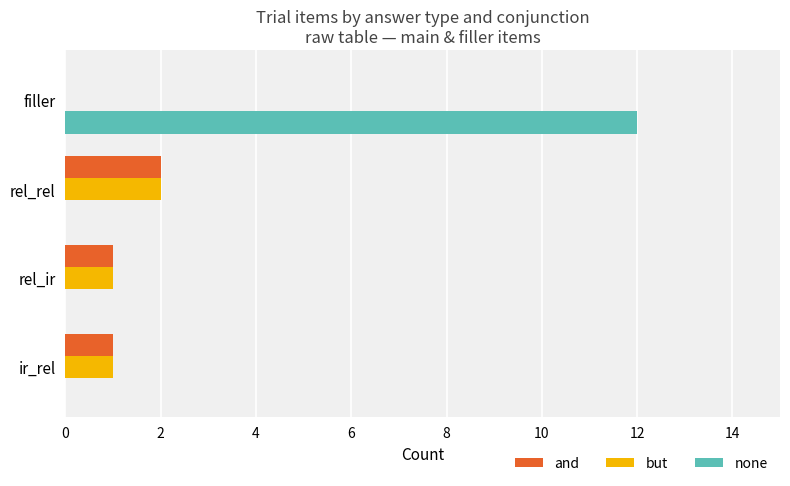

Is it true that and equals 1 at ir_rel?

True